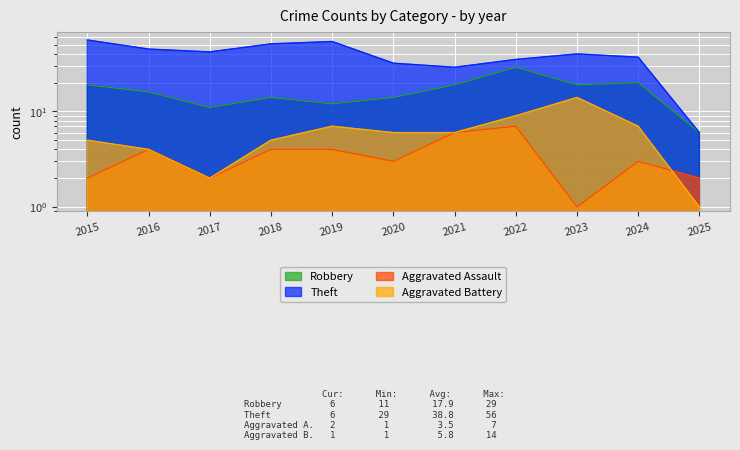

The Theft series shows 89 at 2018. True or false?

False